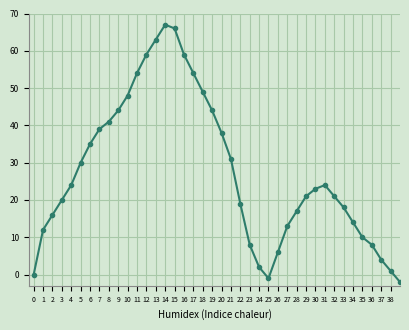

How many interior local valleys (lower than both neighbors) does the data have?

1